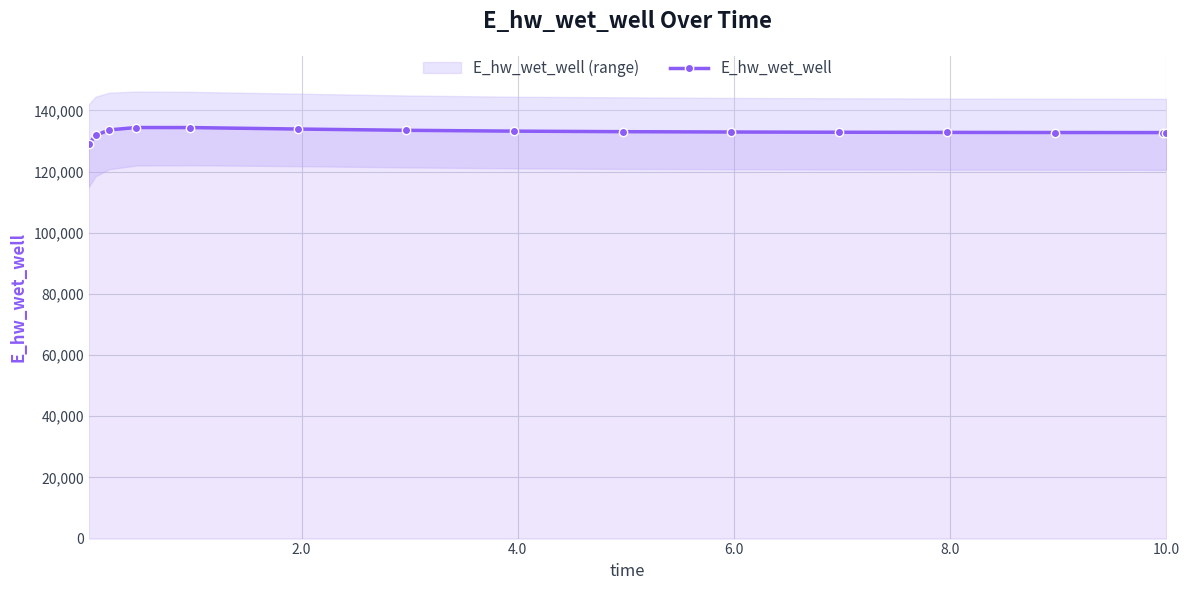

What is the minimum value for E_hw_wet_well?

128997.6